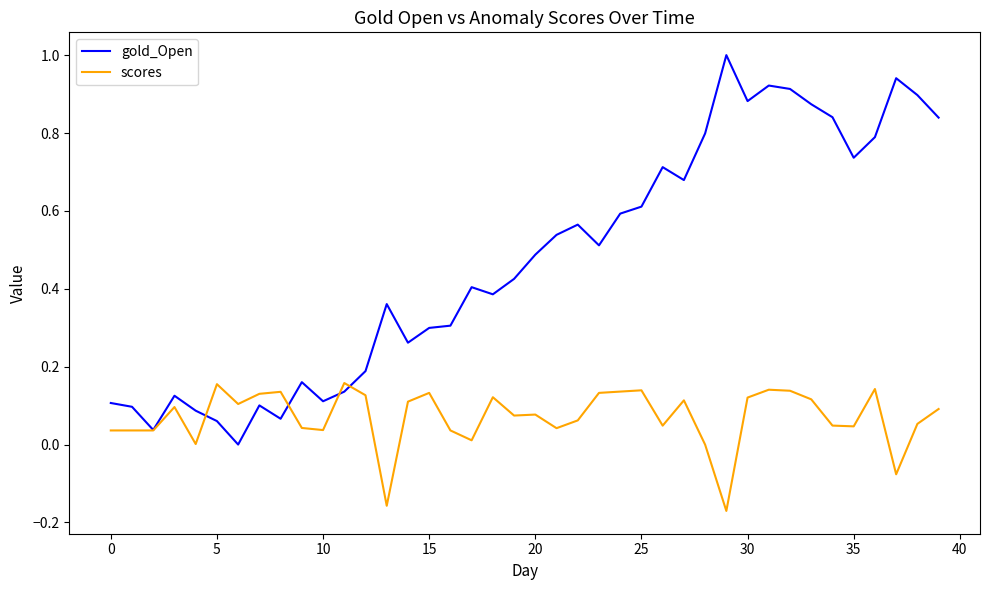

List the series in order of their peak value, lowest first.

scores, gold_Open